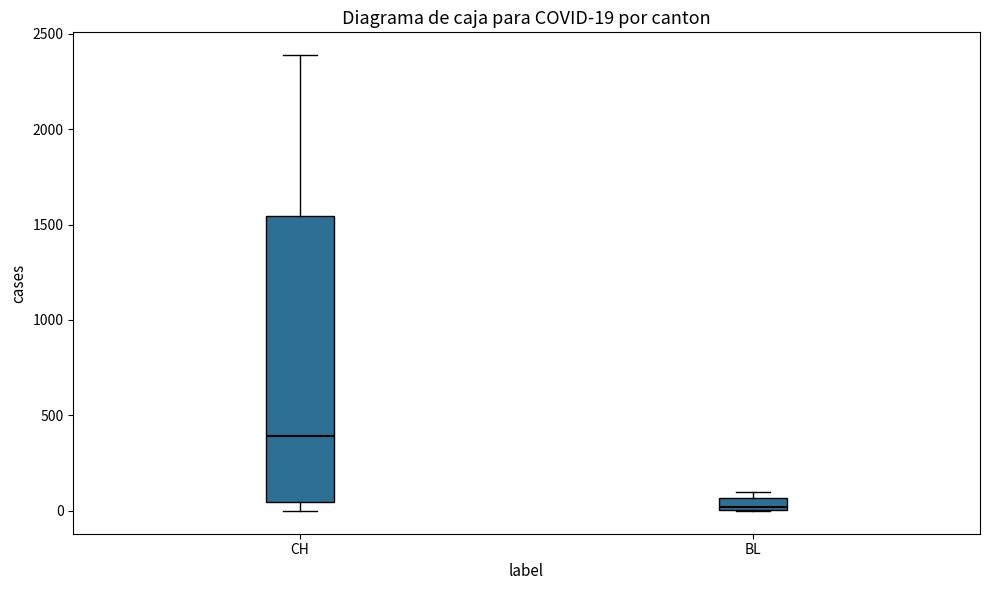

Which box's median line is the lowest?

BL